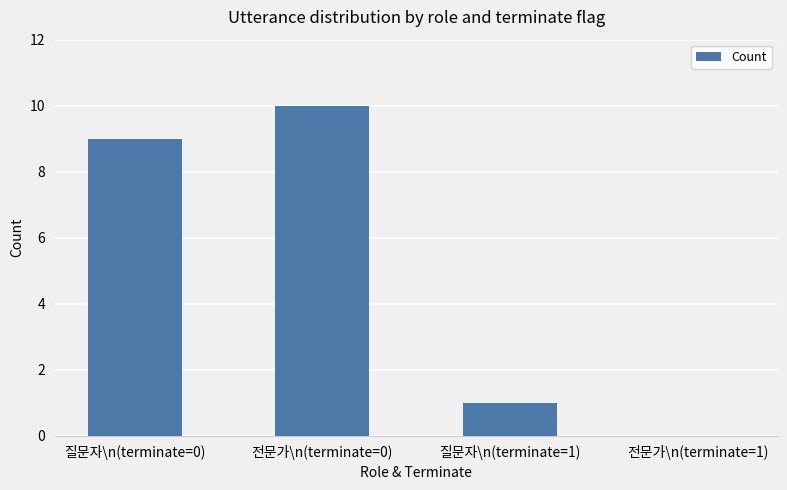

Does the chart contain stacked bars?

No